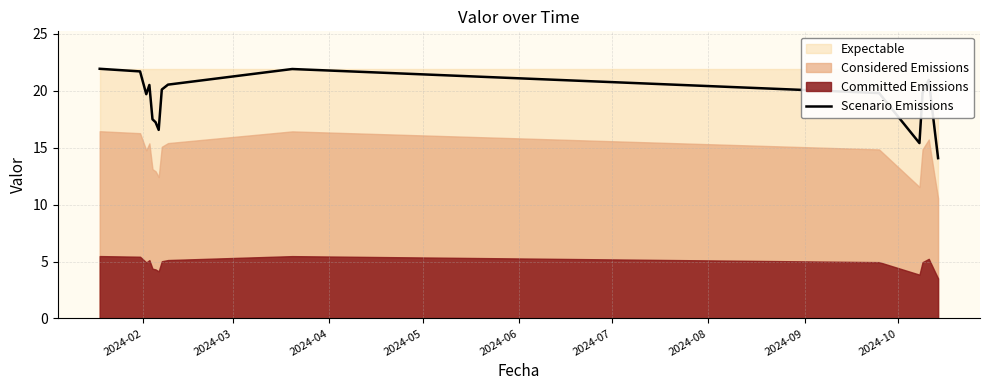

What is the difference between the maximum and minimum values?

7.8